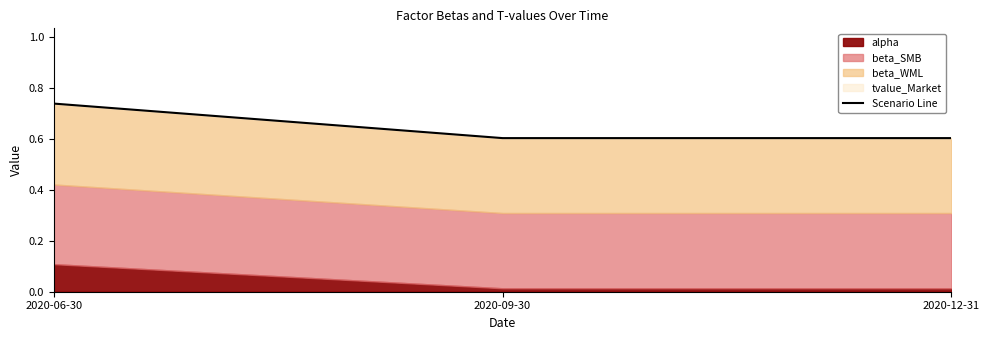

How many values are between 0 and 1?

3